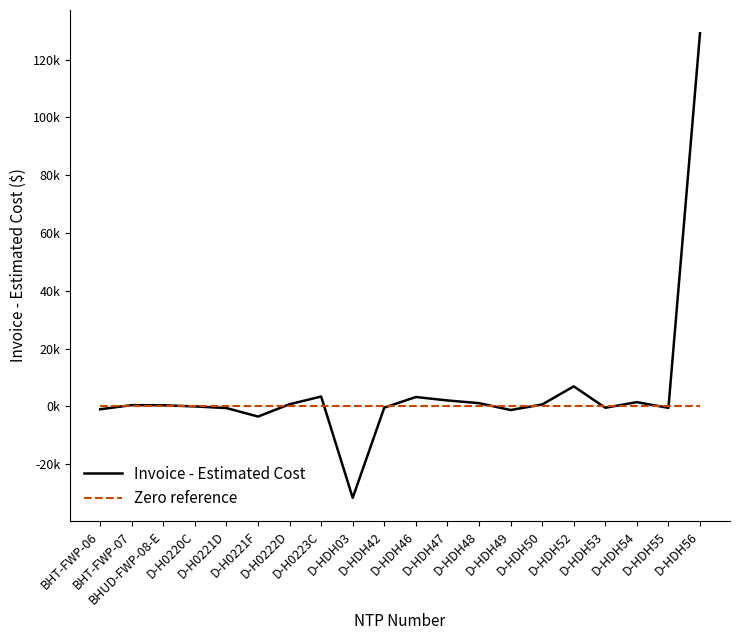

What are all the series names shown in the legend?

Invoice - Estimated Cost, Zero reference